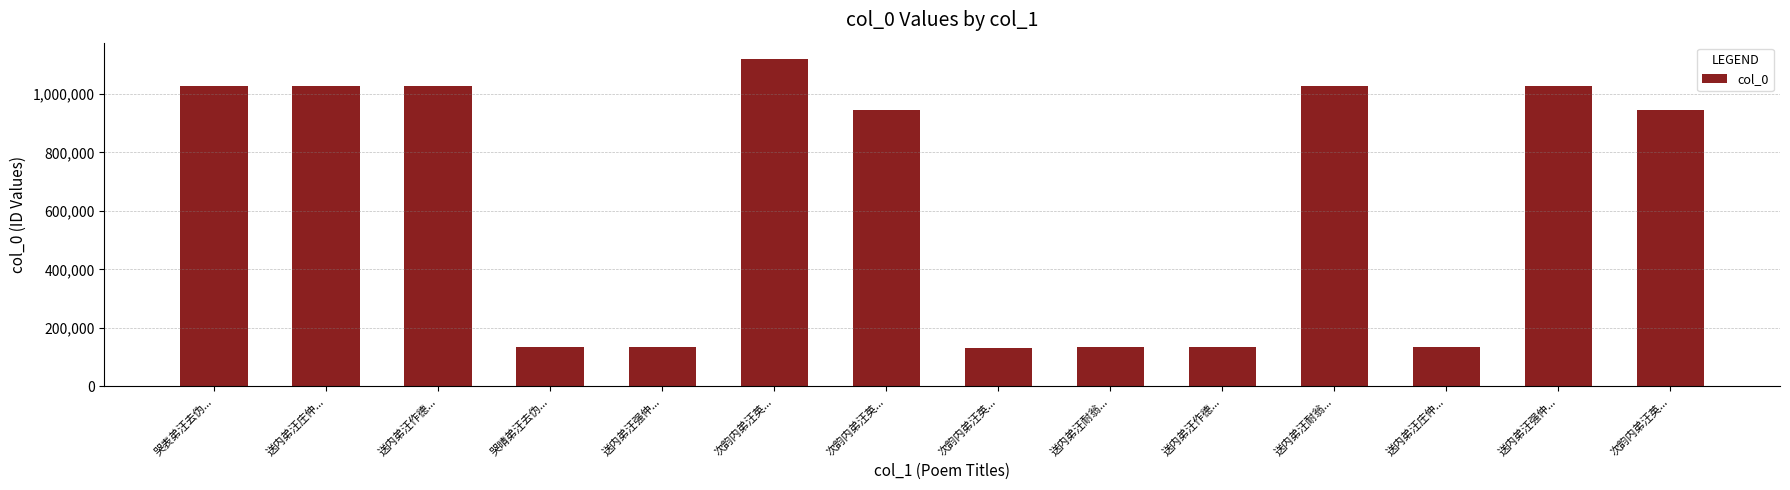

How many data points are less than 944651?

7